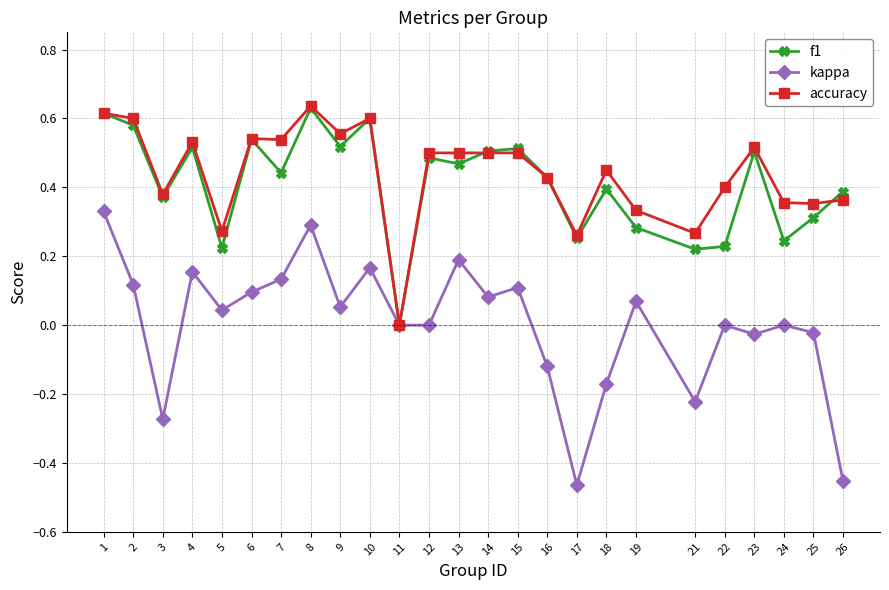

Does the chart display data point markers on the line(s)?

Yes